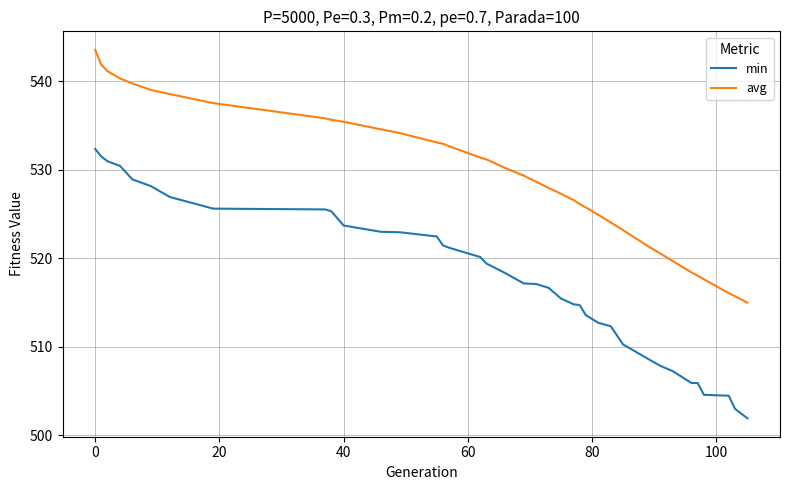

What is the lowest value of the avg series?

515.0